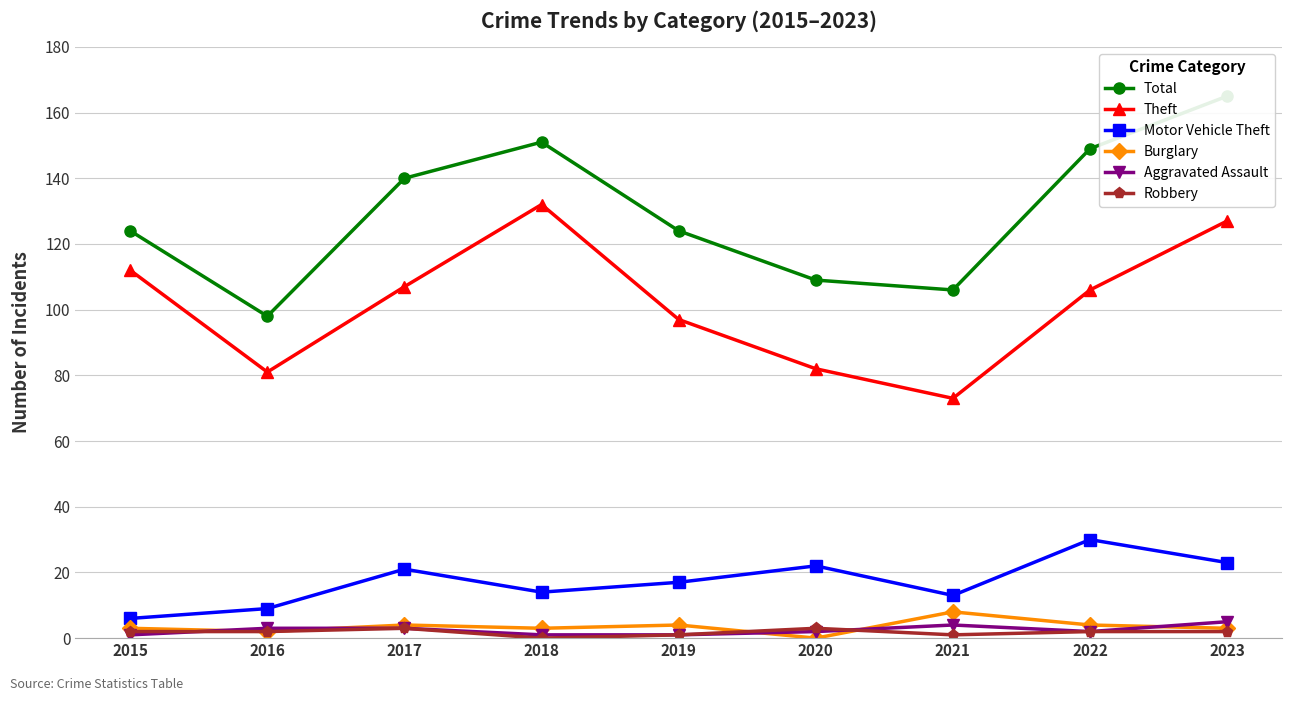

What is the difference between the highest and lowest values at 2019?

123